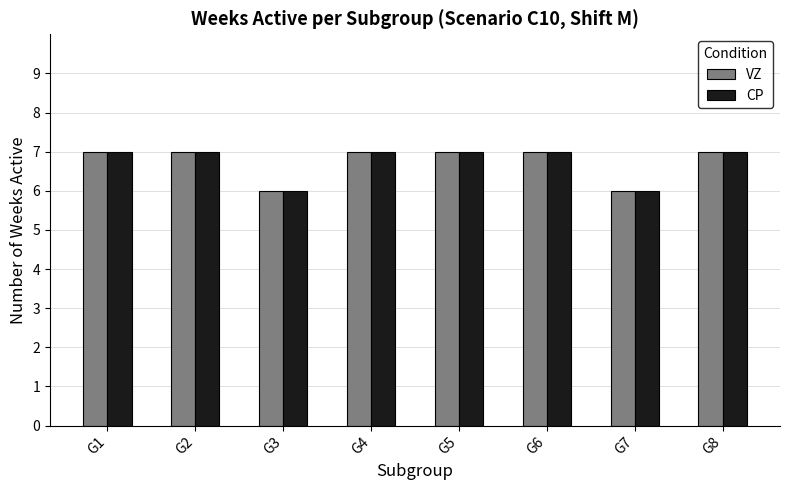

Reading left to right, what are all the values shown in this chart?

VZ: 7	7	6	7	7	7	6	7
CP: 7	7	6	7	7	7	6	7